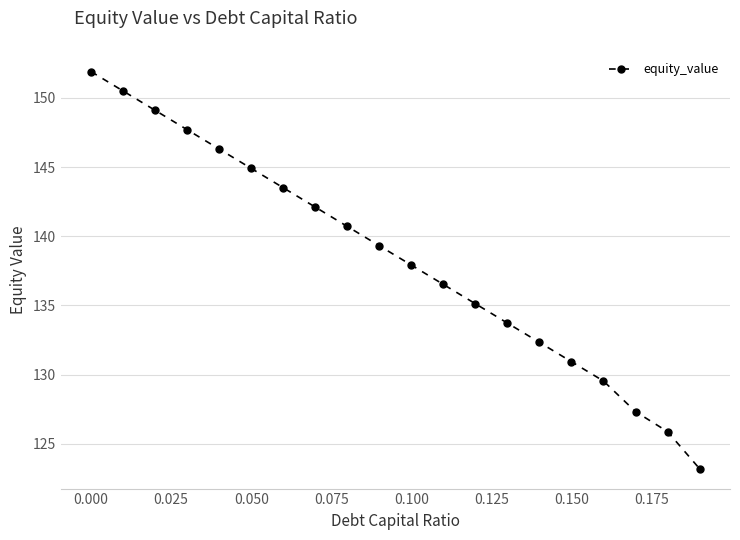

Reading right to left, transcribe all the data shown in this chart.

123.2	125.9	127.3	129.5	130.9	132.3	133.7	135.1	136.5	137.9	139.3	140.7	142.1	143.5	144.9	146.3	147.7	149.1	150.5	151.9